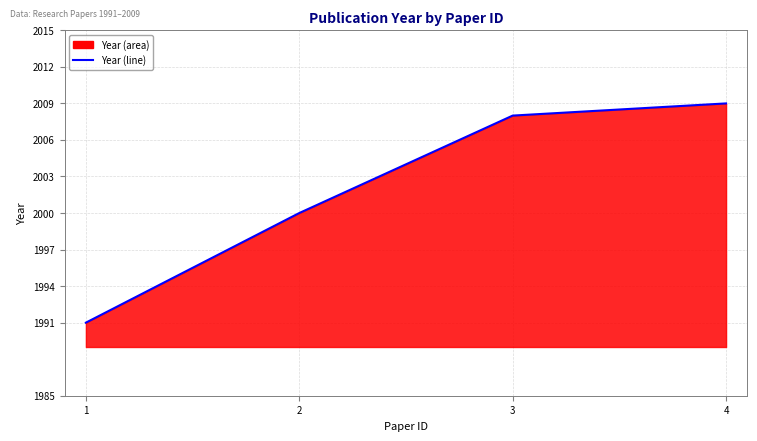

What is the minimum value shown in the chart?

1991